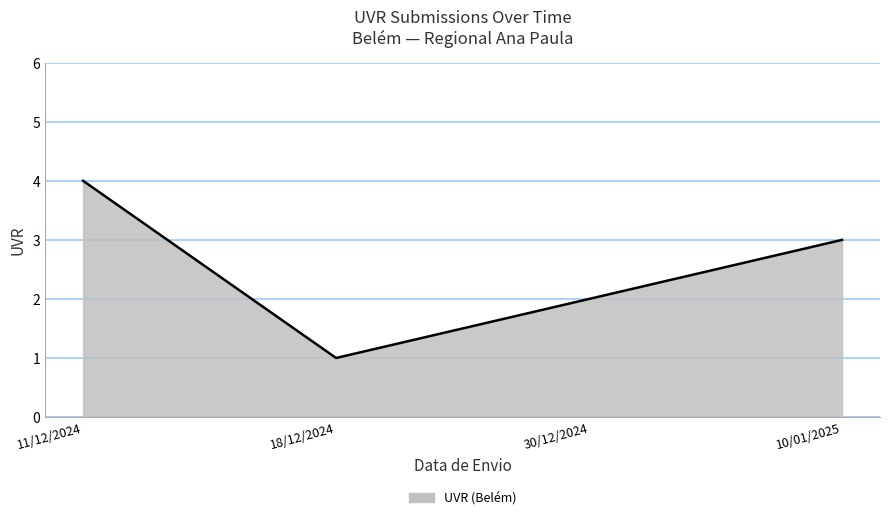

What value does the data have at 30/12/2024?

2